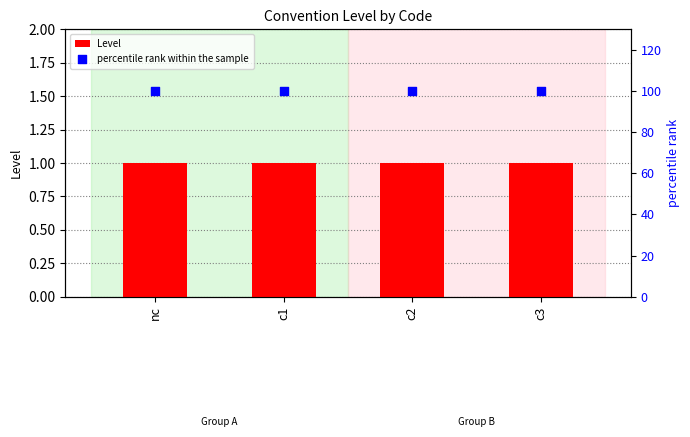

What is the total value across all series at nc?

101